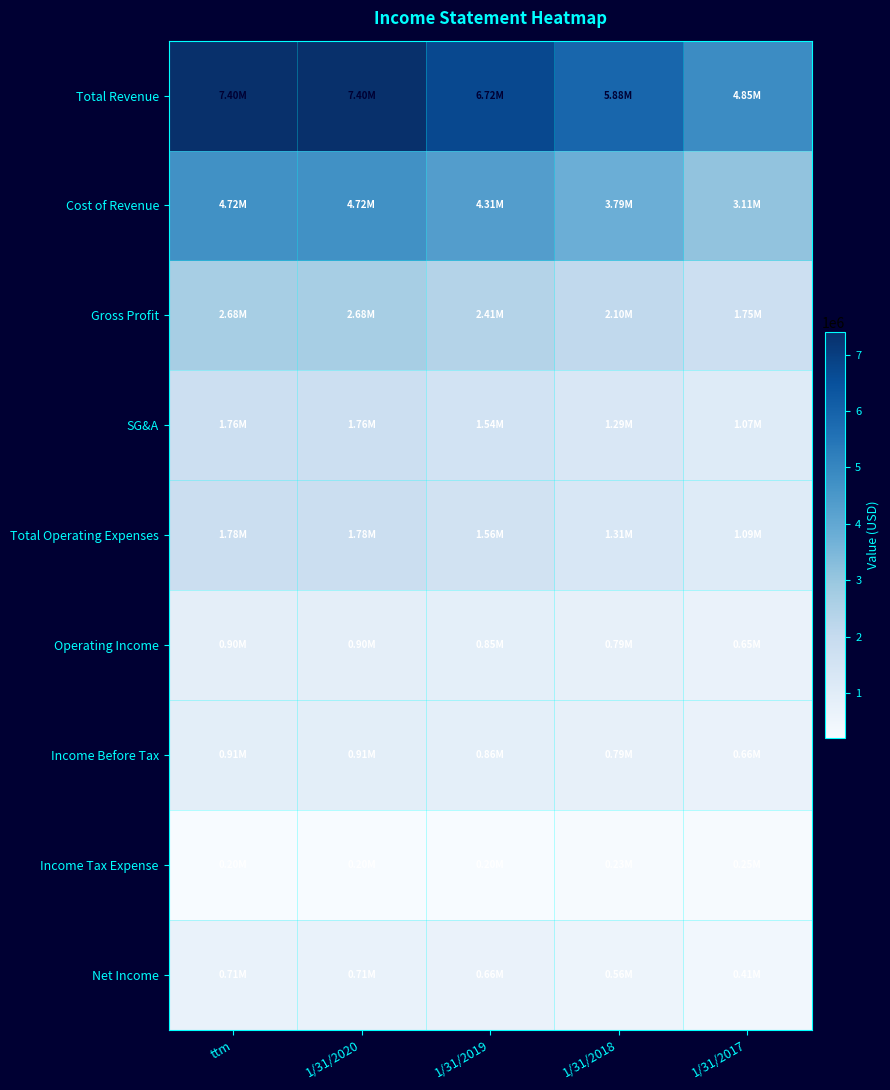

Which category has the highest value across all series?

ttm